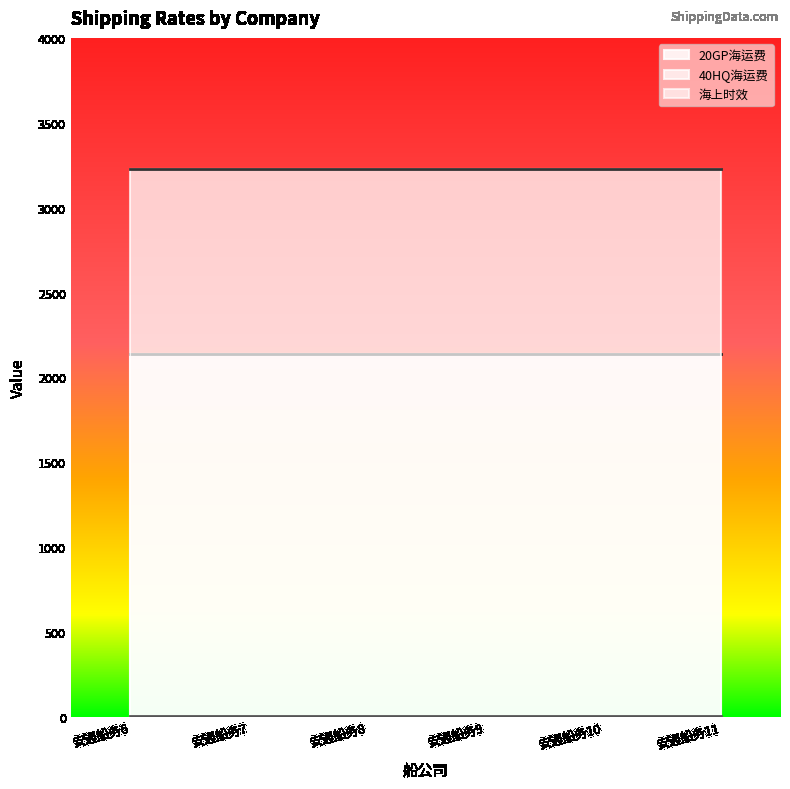

True or false: 海上时效 has a value of 8 at 安通船务8.

True